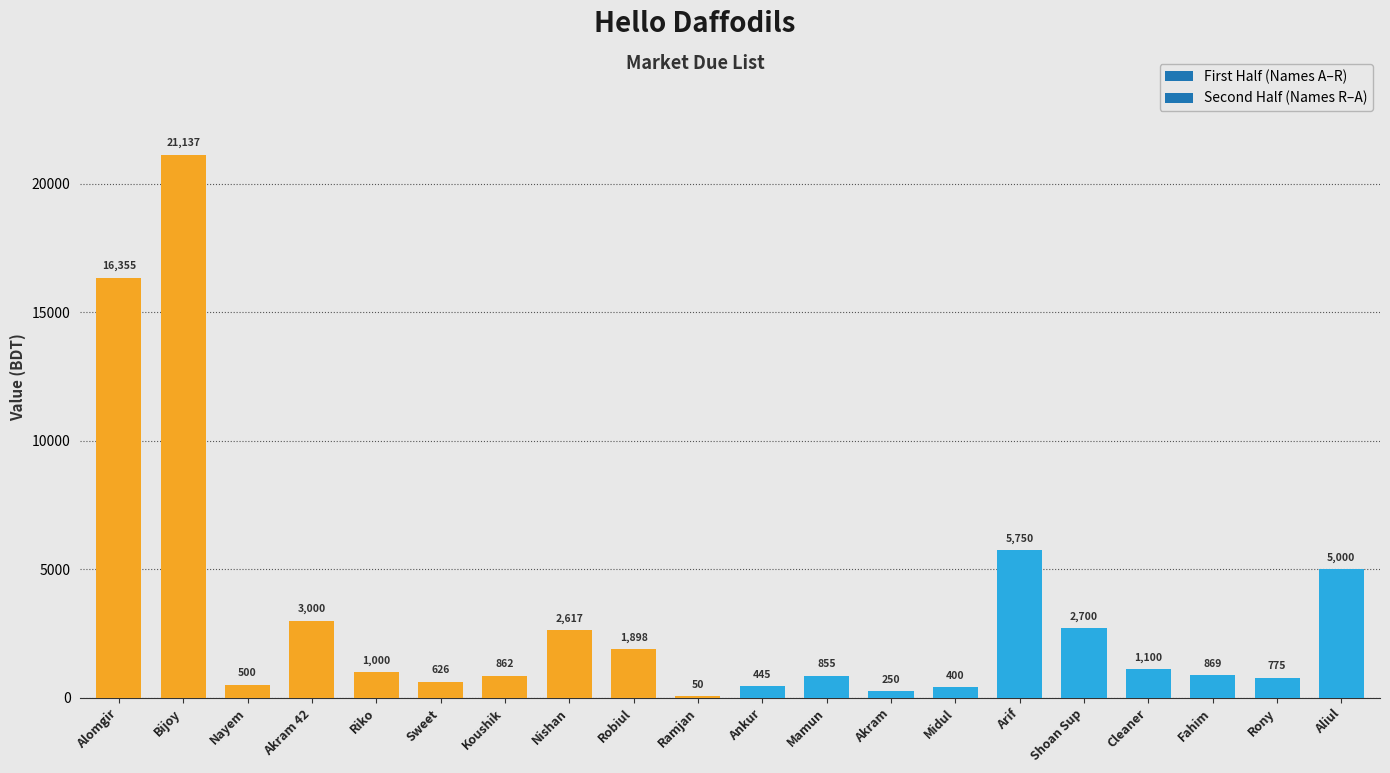

What is the ratio of the value at Arif to the value at Nishan?

2.2